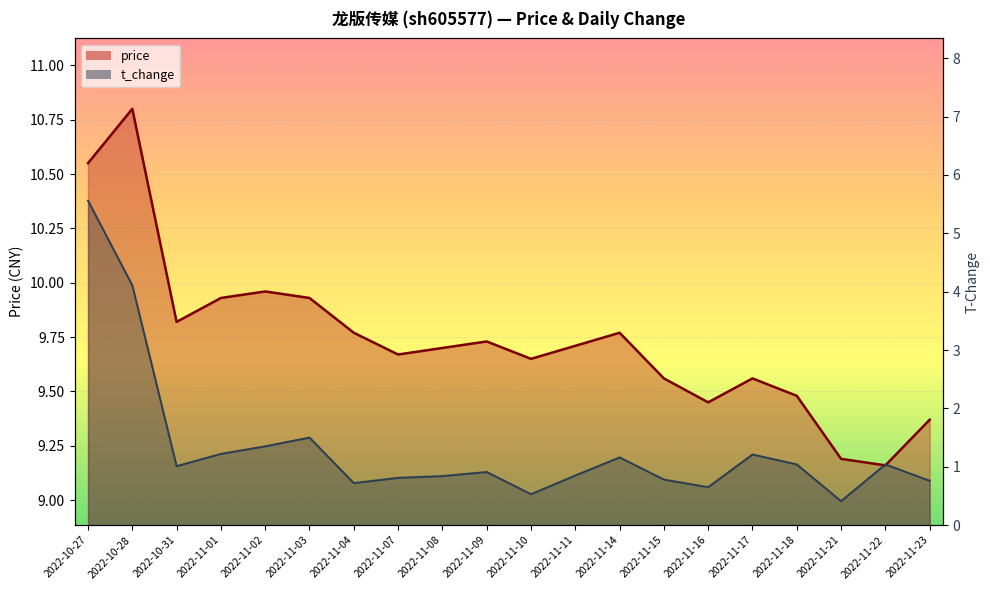

The t_change series shows 1.4 at 2022-11-02. True or false?

True